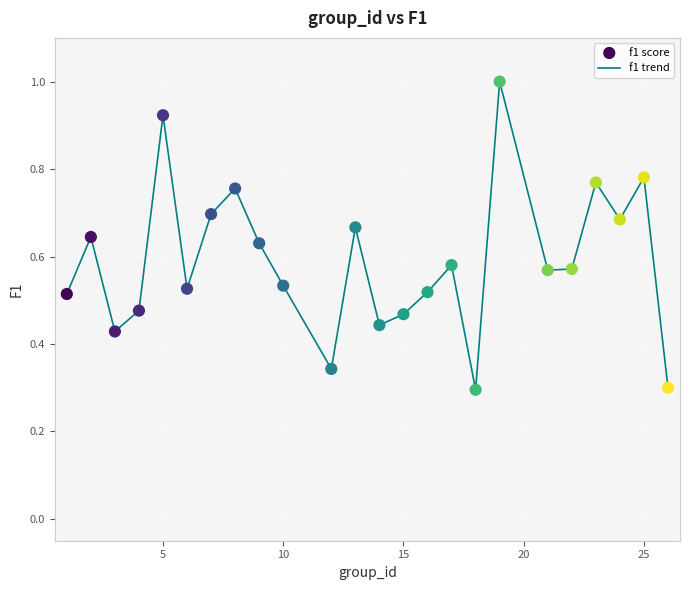

Is this an area chart (filled region under the line)?

No